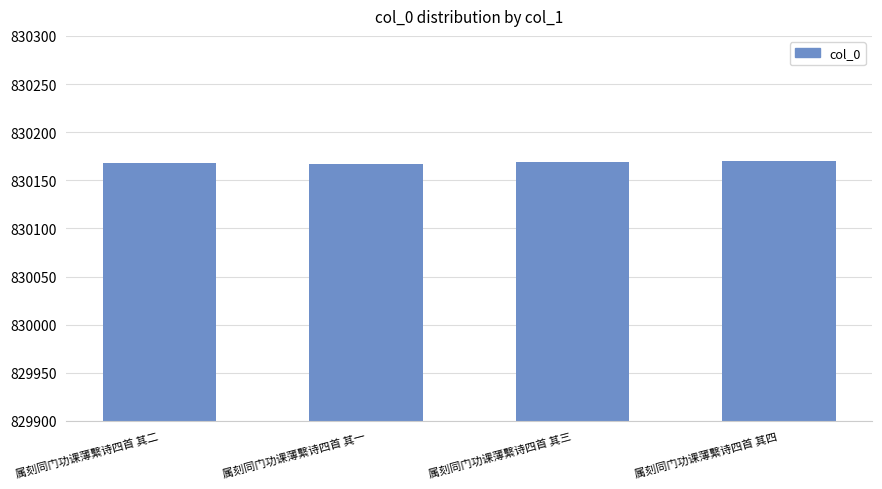

What is the sum of all values?

3320674